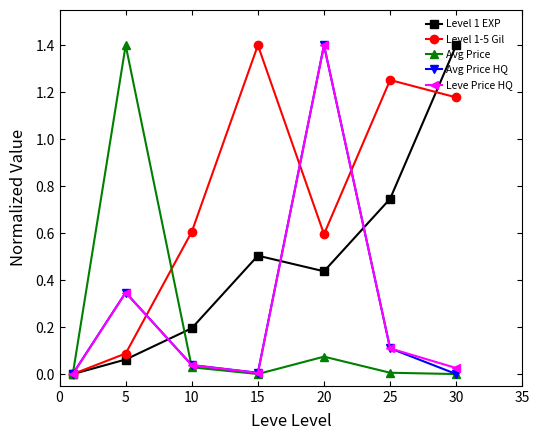

Which series has the largest total across all categories?

Level 1-5 Gil